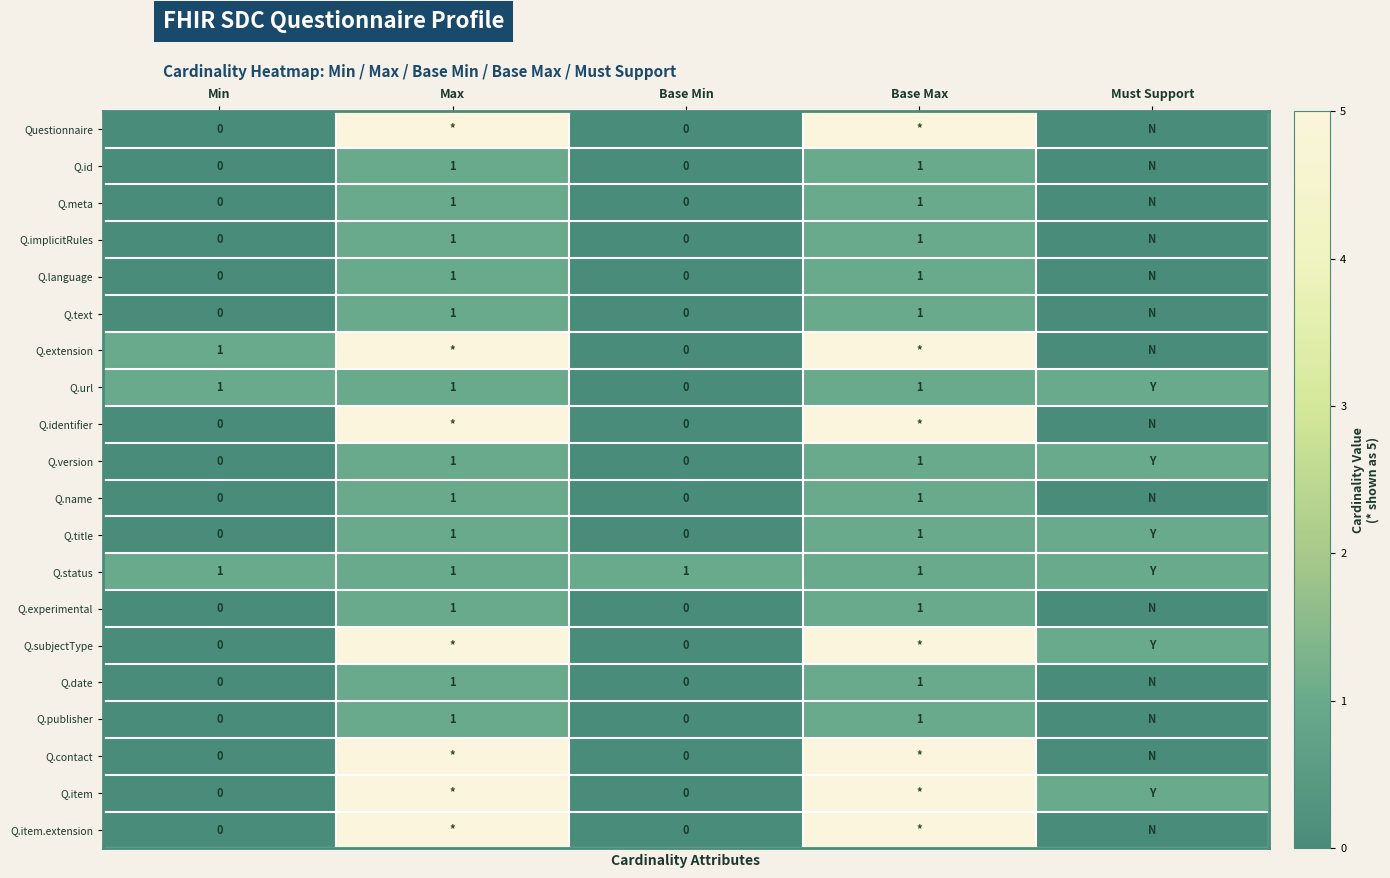

What is the total value across all series at Min?

3